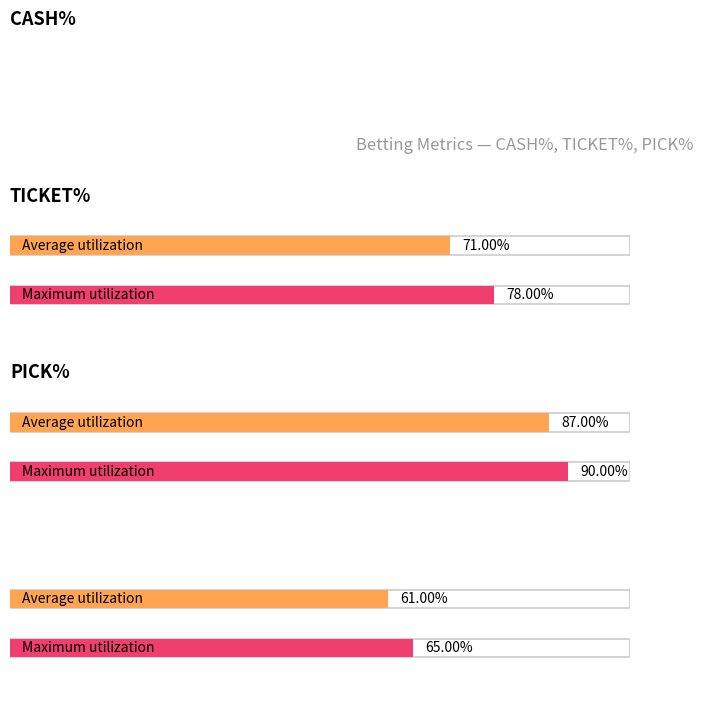

Rank the series by their average value, from highest to lowest.

TICKET%, CASH%, PICK%